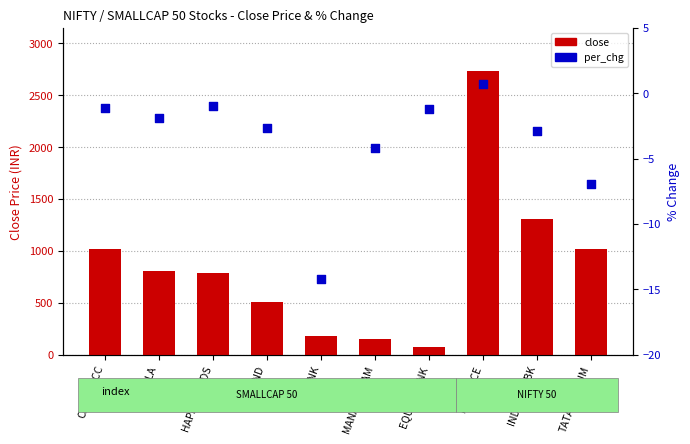

Which series contains the highest Y value?

close